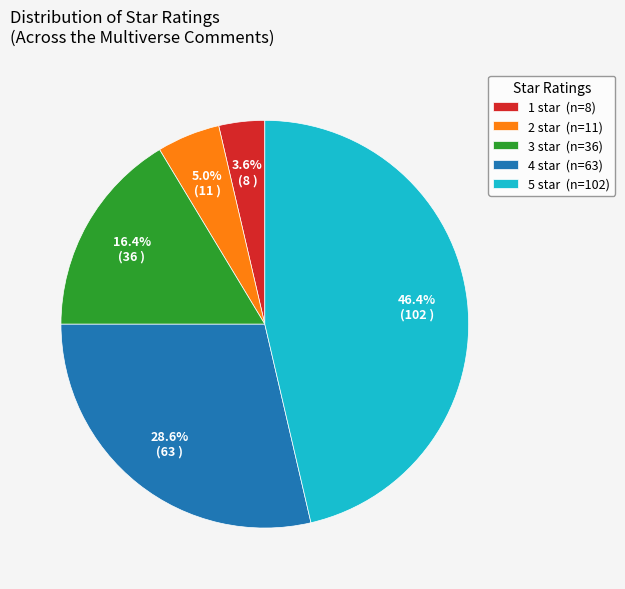

How many slices are in this pie chart?

5